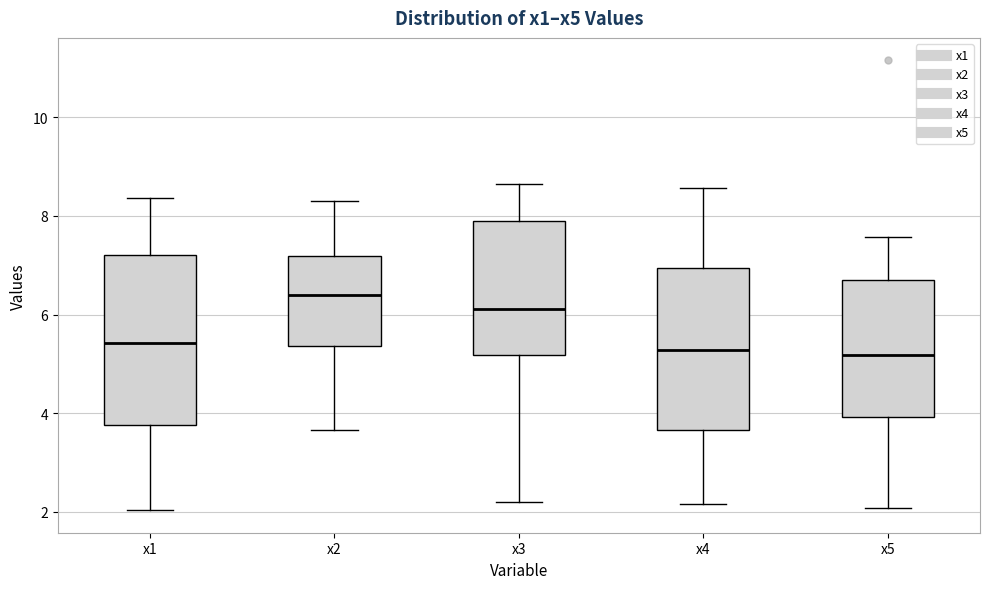

Reading left to right, transcribe this box plot: for each box, give where its median line is, the range the box spans, and where its two whiskers end, as read against the y-axis. The values are not printed on the chart, so give them approximately, as read against the axis.

x1: median 5.4, box 3.8 to 7.2, whiskers 2.0 to 8.4
x2: median 6.4, box 5.4 to 7.2, whiskers 3.6 to 8.4
x3: median 6.2, box 5.2 to 7.8, whiskers 2.2 to 8.6
x4: median 5.2, box 3.6 to 7.0, whiskers 2.2 to 8.6
x5: median 5.2, box 4.0 to 6.8, whiskers 2.0 to 7.6